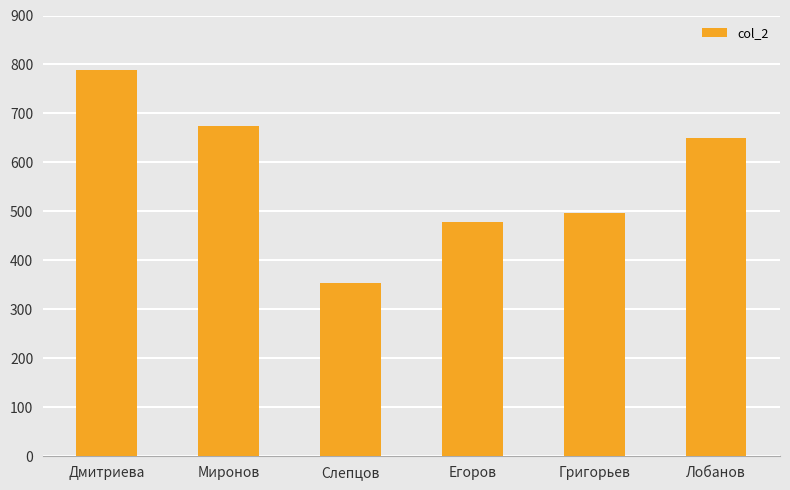

Which label corresponds to the largest value in the chart?

Дмитриева